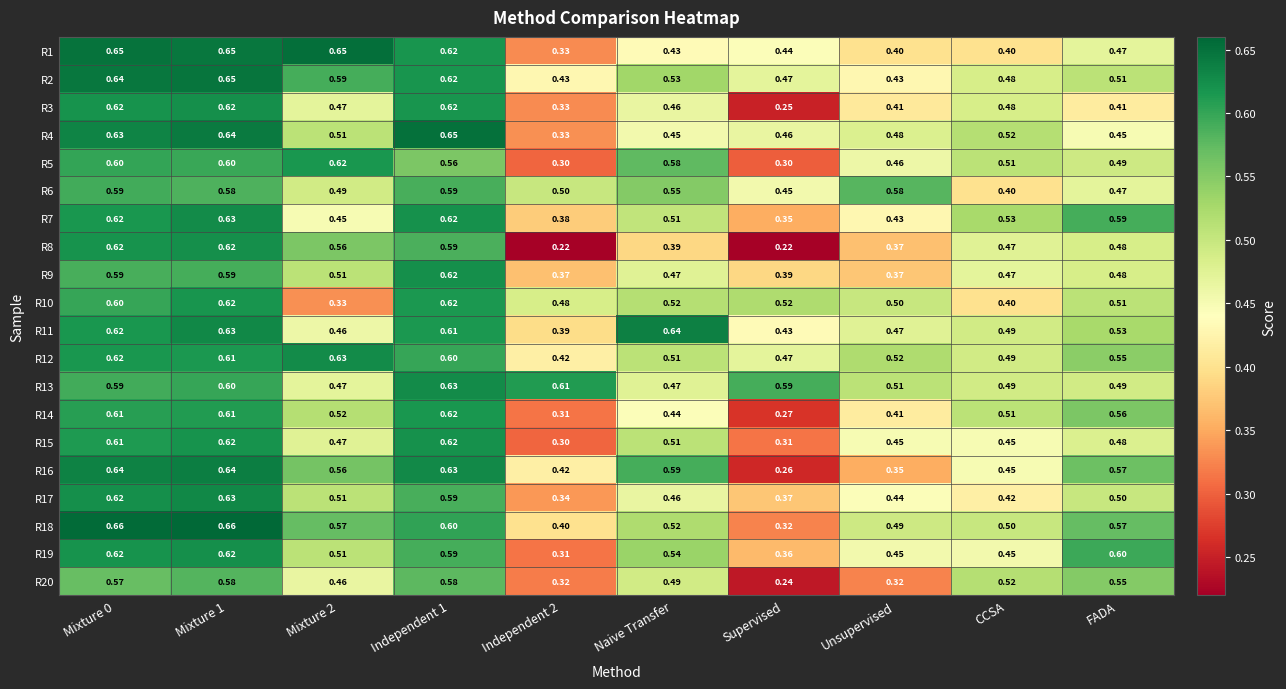

Which series has the largest range (max minus min)?

R8